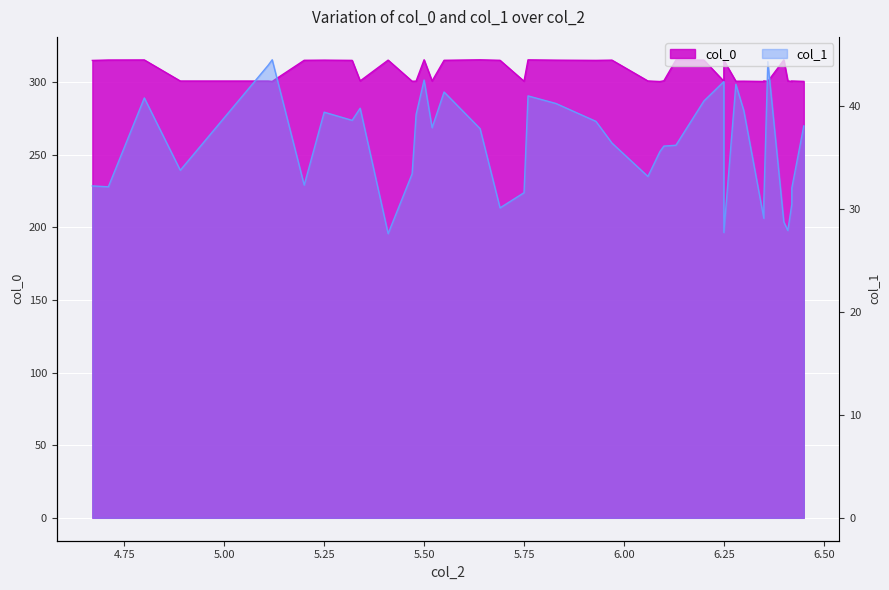

What is the total value across all series at 6.35?

329.6